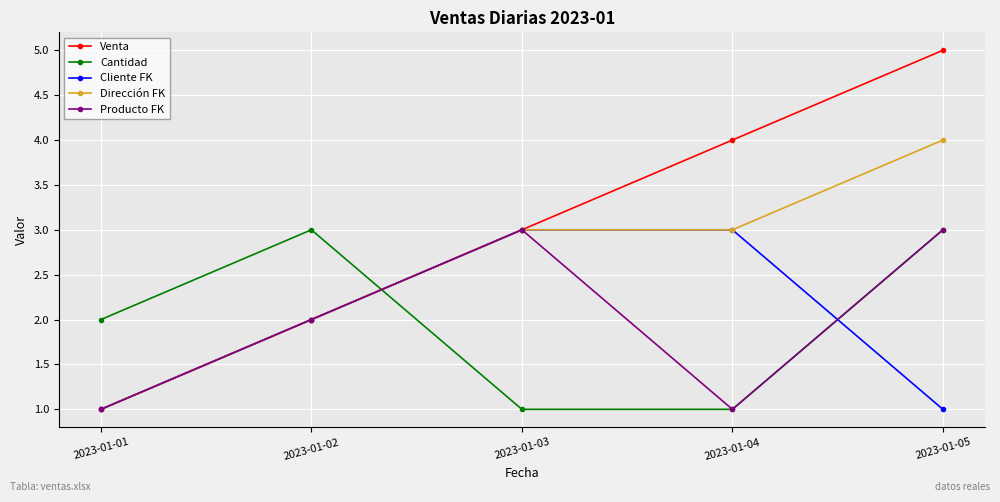

Is this an area chart (filled region under the line)?

No